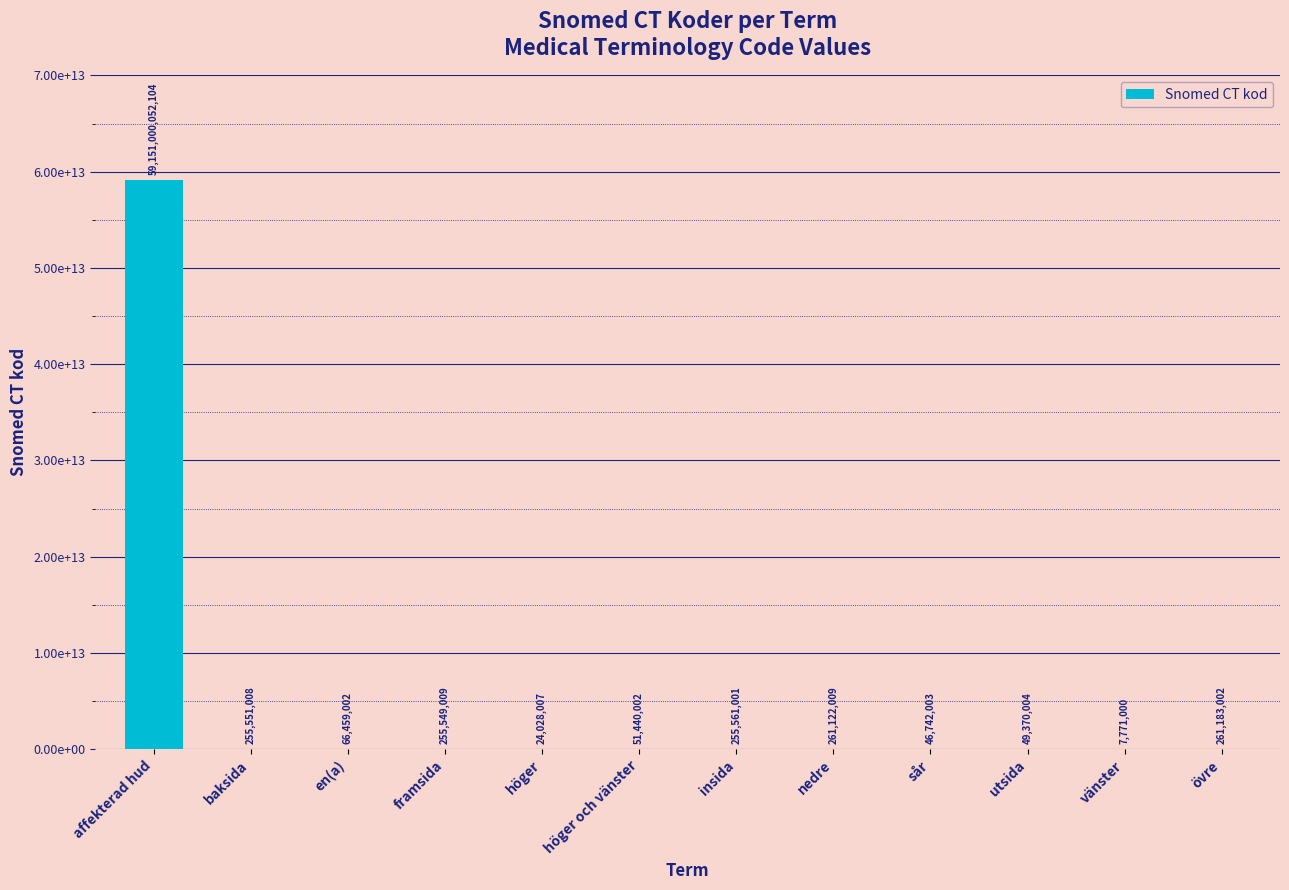

How many bars are there in total?

12